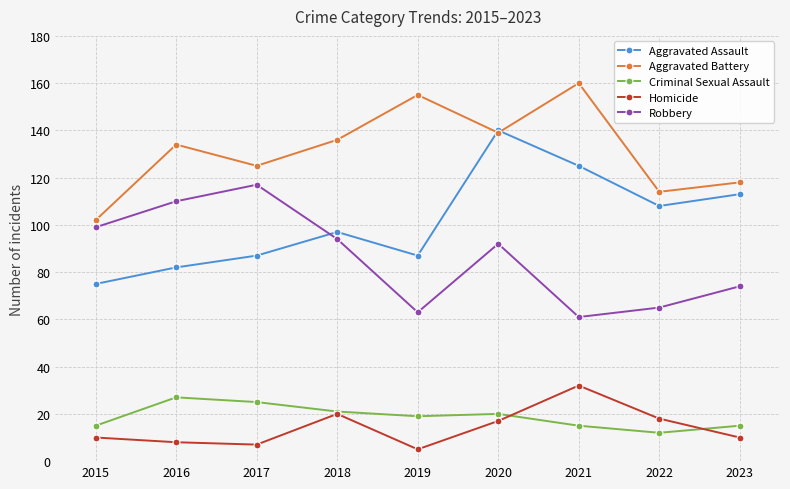

Which category has the highest value across all series?

2021